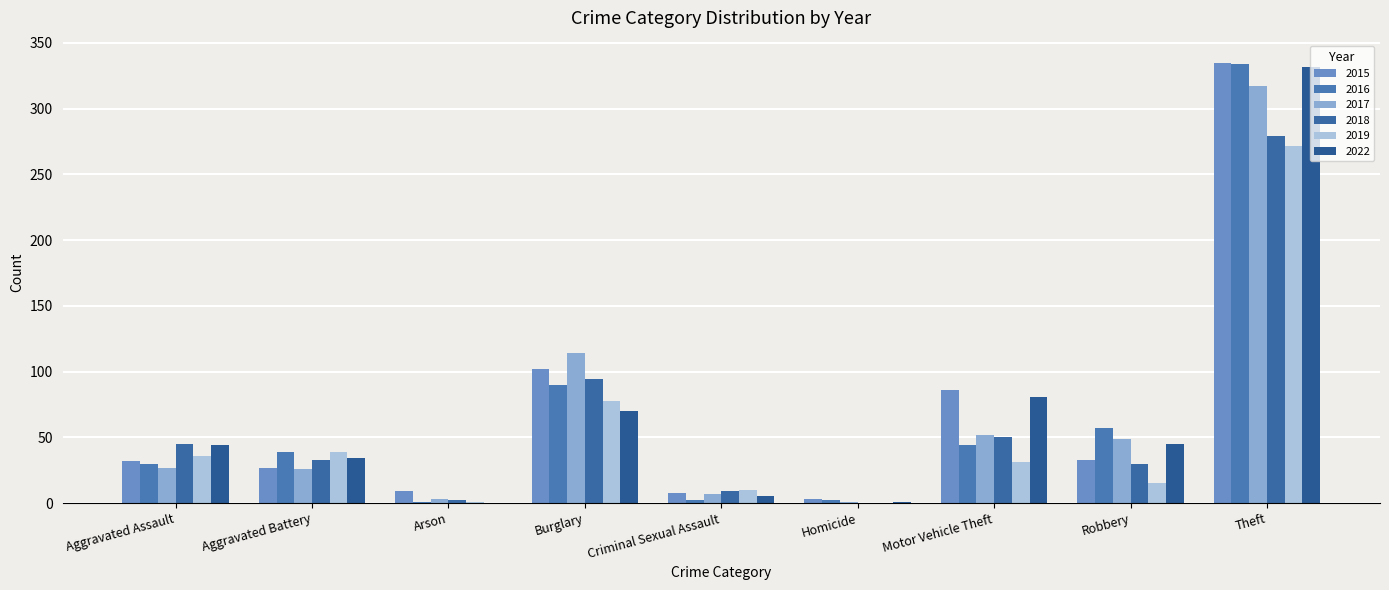

How many categories are shown in the chart?

9